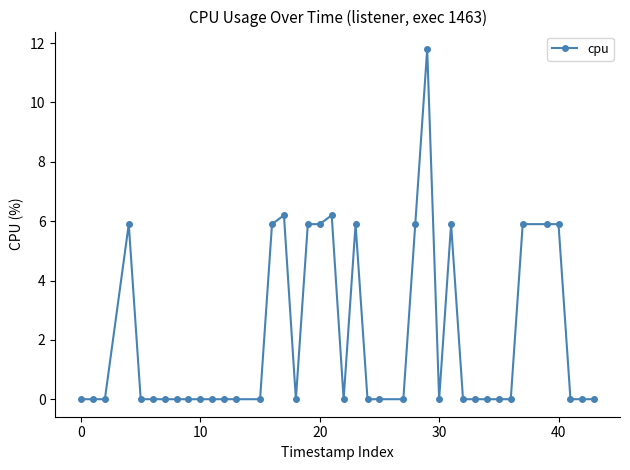

What is the greatest value displayed?

11.8